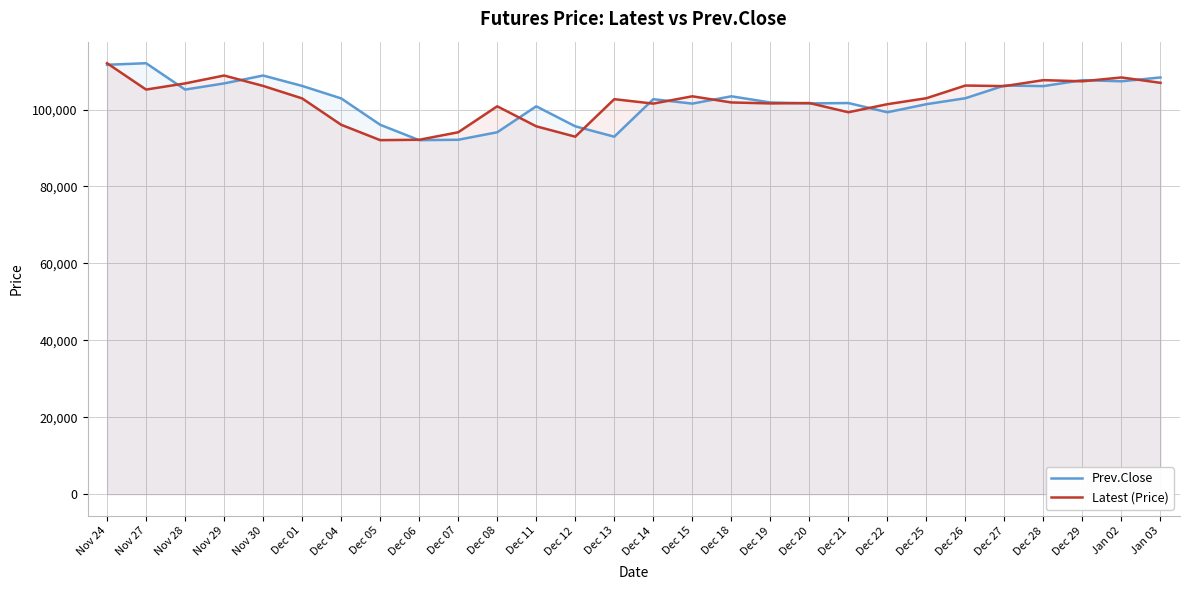

Reading left to right, transcribe all the data shown in this chart.

Prev.Close: Nov 24=111650	Nov 27=112050	Nov 28=105200	Nov 29=106800	Nov 30=108850	Dec 01=106150	Dec 04=102900	Dec 05=96050	Dec 06=92050	Dec 07=92150	Dec 08=94100	Dec 11=100850	Dec 12=95650	Dec 13=92950	Dec 14=102700	Dec 15=101550	Dec 18=103450	Dec 19=101850	Dec 20=101600	Dec 21=101700	Dec 22=99300	Dec 25=101400	Dec 26=102950	Dec 27=106250	Dec 28=106100	Dec 29=107650	Jan 02=107350	Jan 03=108350
Latest (Price): Nov 24=112050	Nov 27=105200	Nov 28=106800	Nov 29=108850	Nov 30=106150	Dec 01=102900	Dec 04=96050	Dec 05=92050	Dec 06=92150	Dec 07=94100	Dec 08=100850	Dec 11=95650	Dec 12=92950	Dec 13=102700	Dec 14=101550	Dec 15=103450	Dec 18=101850	Dec 19=101600	Dec 20=101700	Dec 21=99300	Dec 22=101400	Dec 25=102950	Dec 26=106250	Dec 27=106100	Dec 28=107650	Dec 29=107350	Jan 02=108350	Jan 03=106950